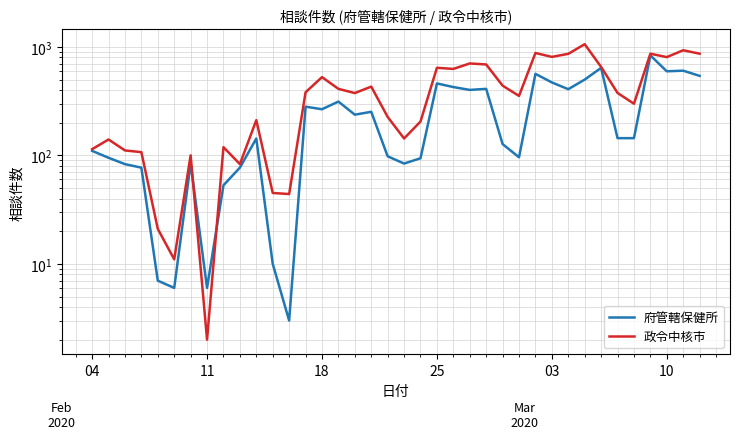

How many interior local peaks does the 府管轄保健所 series have?

11